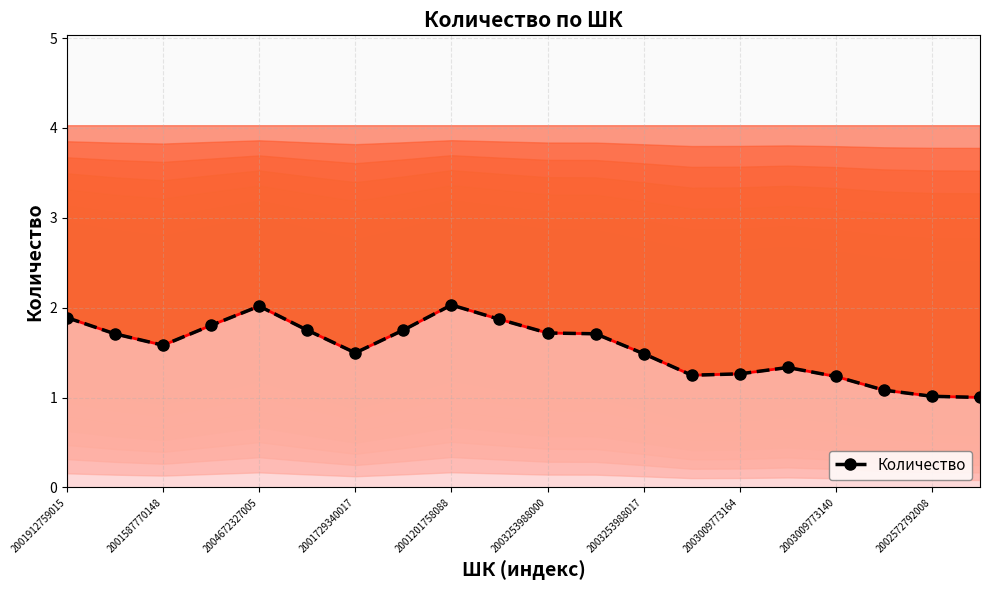

Between 2003253988000 and 14, which is larger?

2003253988000